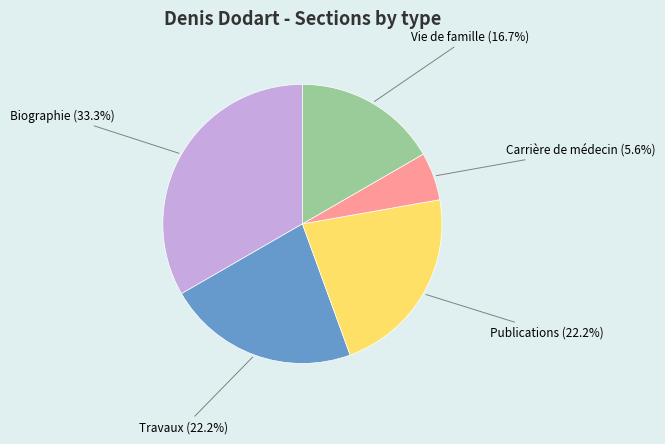

To the nearest percent, what portion does Publications represent?

22%